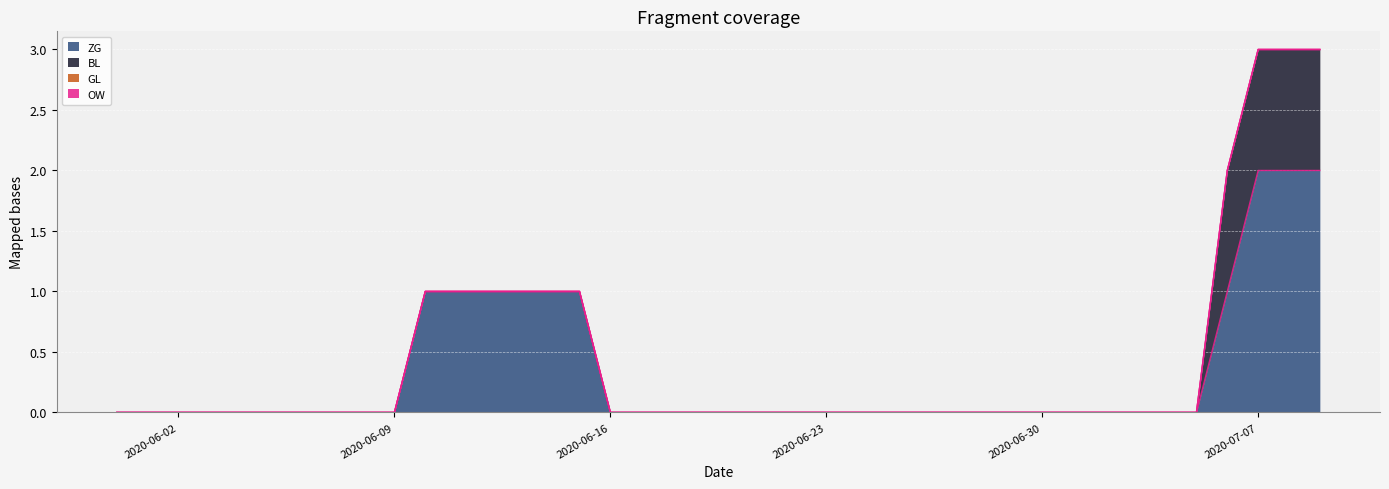

How many values in ZG are above zero?

10